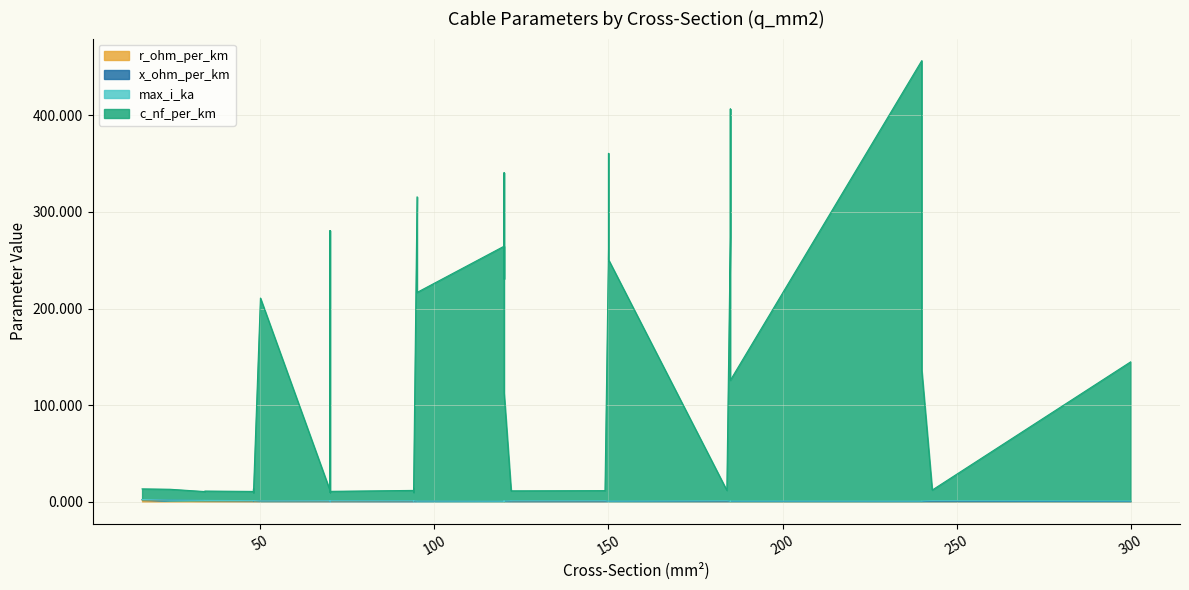

What is the difference between the maximum and second lowest values in the x_ohm_per_km series?

0.4